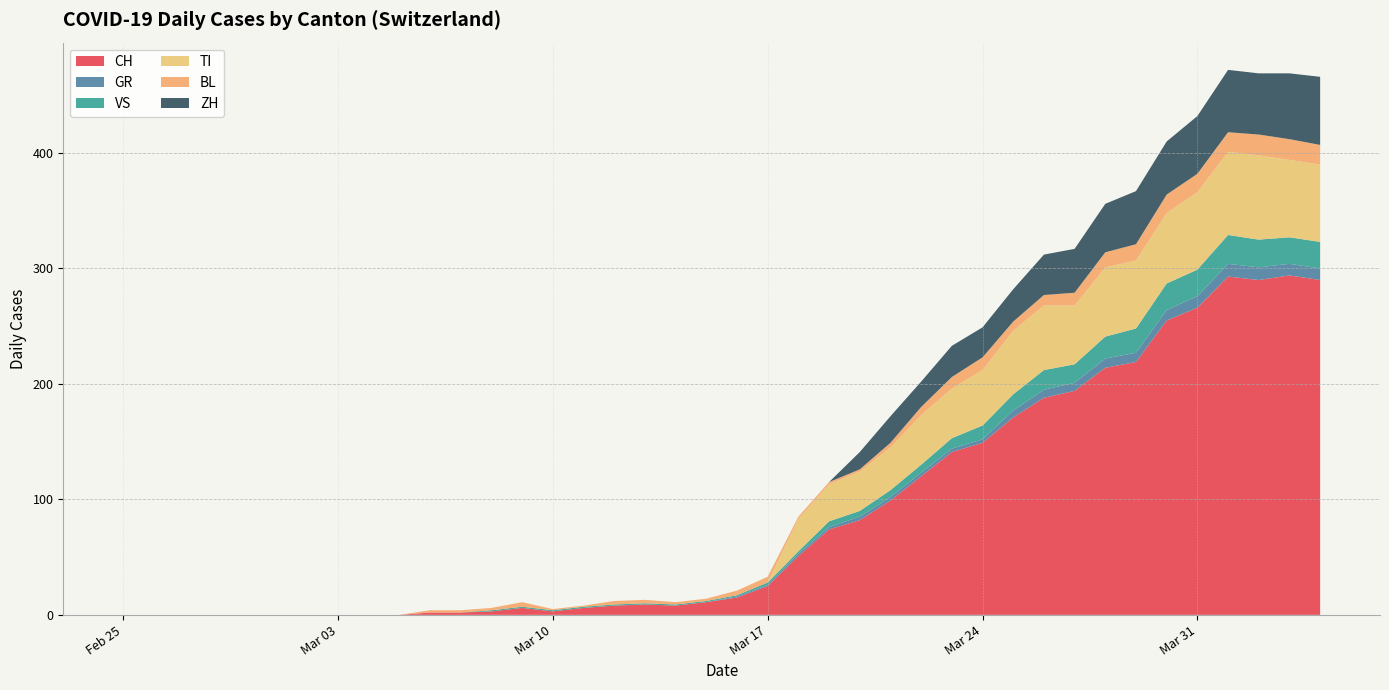

Reading left to right, what are all the values shown in this chart?

CH: 0	0	0	0	0	0	0	0	0	0	2	2	3	6	3	6	8	9	8	11	15	25	51	74	82	99	120	141	149	171	188	194	214	219	255	266	293	290	294	290
GR: 0	0	0	0	0	0	0	0	0	0	0	0	0	0	0	0	0	0	0	0	1	1	2	2	3	3	3	3	3	6	7	7	8	8	9	10	11	11	10	10
VS: 0	0	0	0	0	0	0	0	0	0	0	0	1	1	1	1	1	1	1	1	1	2	2	5	5	6	7	9	12	14	17	16	19	21	23	23	25	24	23	23
TI: 0	0	0	0	0	0	0	0	0	0	0	0	0	0	0	0	0	0	0	0	0	0	28	32	34	37	43	43	48	55	56	51	60	59	61	67	72	73	67	67
BL: 0	0	0	0	0	0	0	0	0	0	2	2	2	4	1	1	3	3	2	2	4	5	2	2	2	4	7	10	11	8	9	11	13	14	16	16	17	18	18	17
ZH: 0	0	0	0	0	0	0	0	0	0	0	0	0	0	0	0	0	0	0	0	0	0	0	0	15	23	22	27	26	28	35	38	42	46	46	50	54	53	57	59